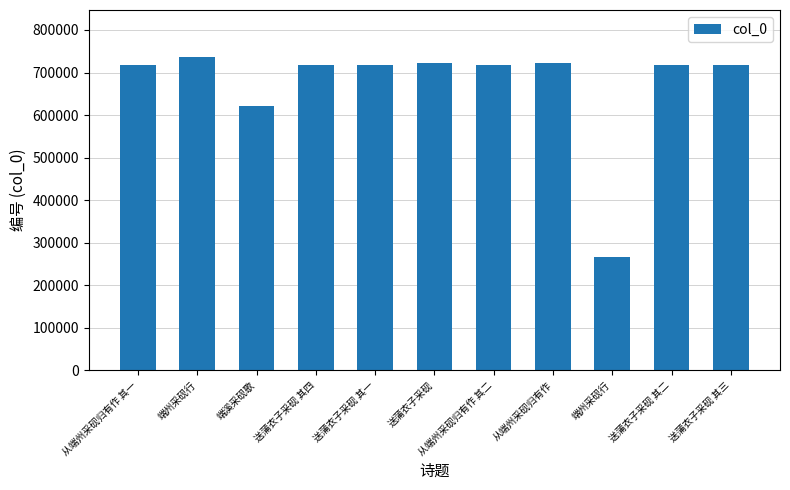

Reading left to right, transcribe all the data shown in this chart.

从端州采砚归有作 其一=716993	端州采砚行=736514	端溪采砚歌=620928	送蒲衣子采砚 其四=717847	送蒲衣子采砚 其一=717844	送蒲衣子采砚=722239	从端州采砚归有作 其二=716994	从端州采砚归有作=722087	端州采砚行=265566	送蒲衣子采砚 其二=717845	送蒲衣子采砚 其三=717846